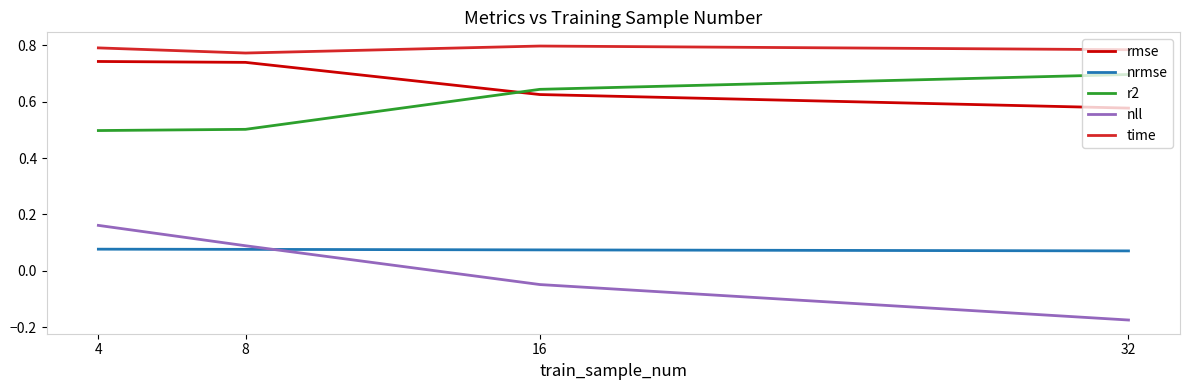

The value of r2 at 32 is 0.9. True or false?

False